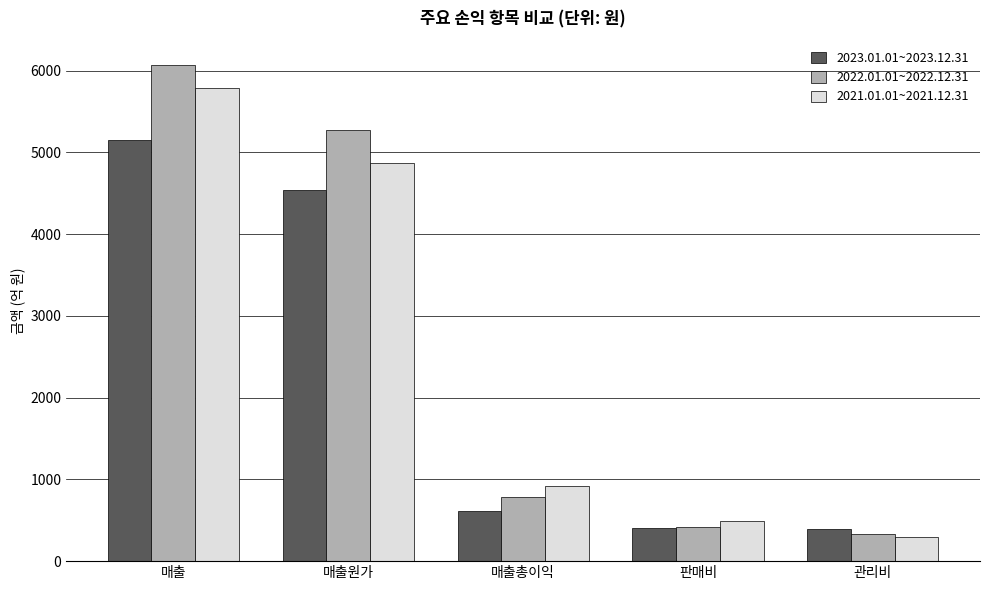

How many categories are shown in the chart?

5